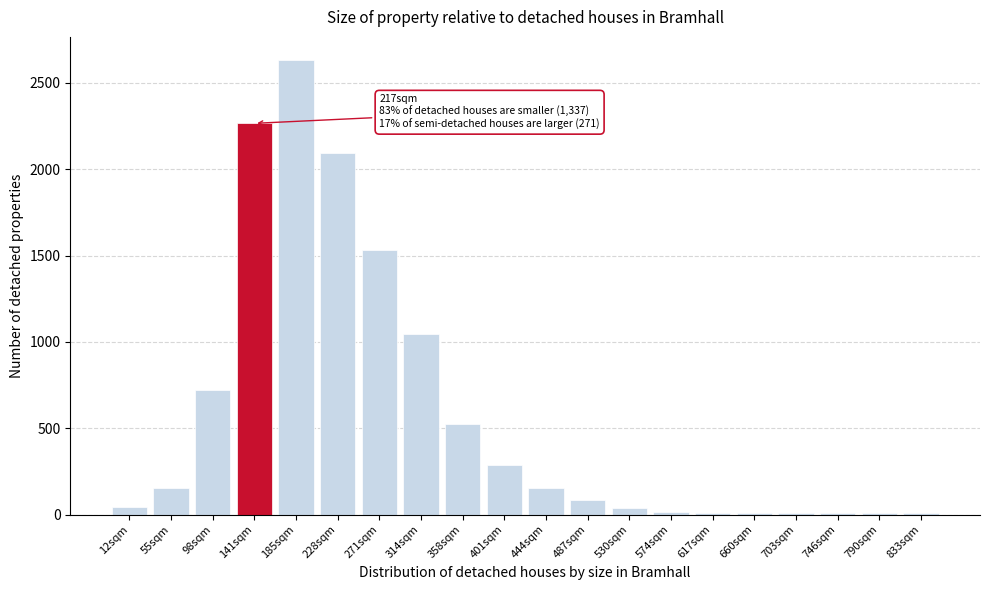

At which label is the value closest to 1321?

271sqm